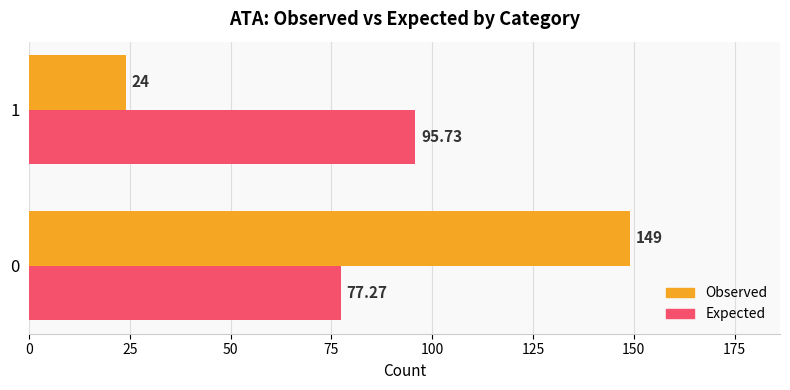

What is the sum of the Expected values at 0 and 1?

173.0